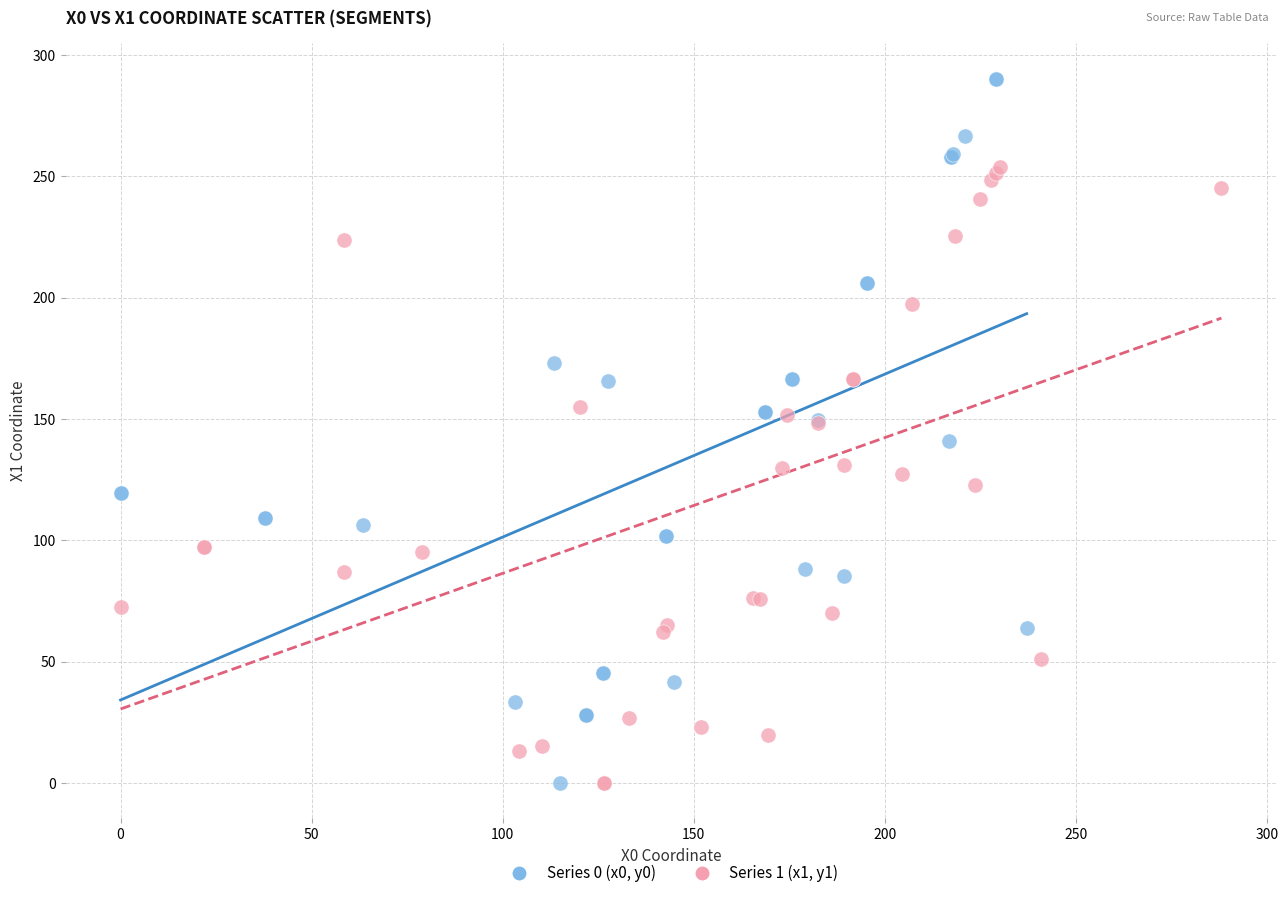

Which series has the largest Y range (max minus min)?

Series 0 (x0, y0)